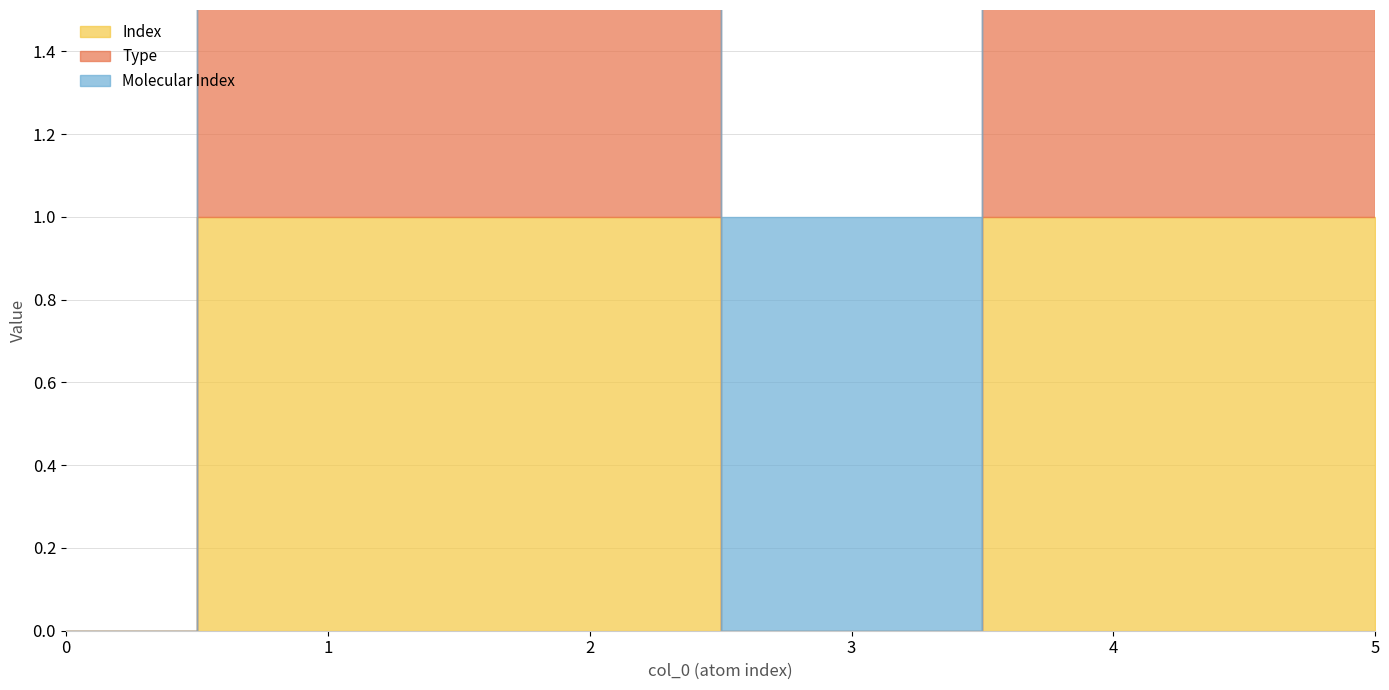

Which series has the largest total across all categories?

Index